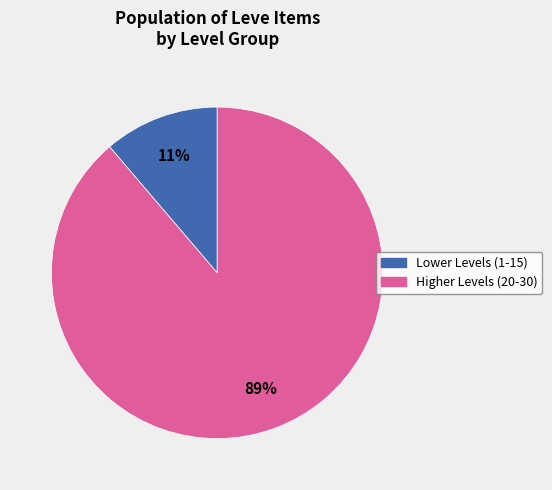

To the nearest percent, what is the difference between the largest and smallest slice percentages?

78%